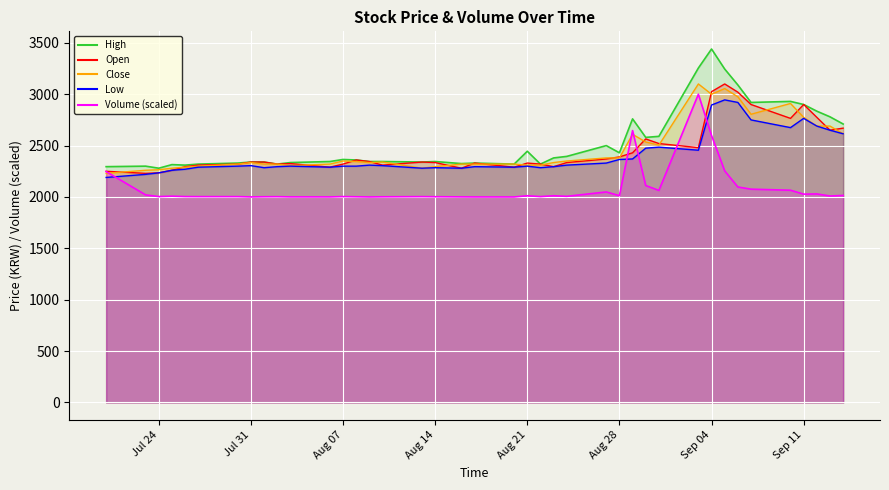

True or false: Low has more than 1 points higher than both neighbors.

True